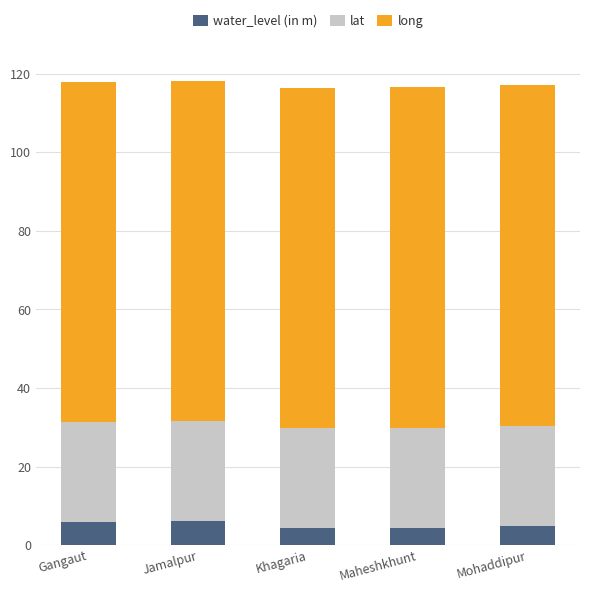

What is the total value across all series at Jamalpur?

118.2